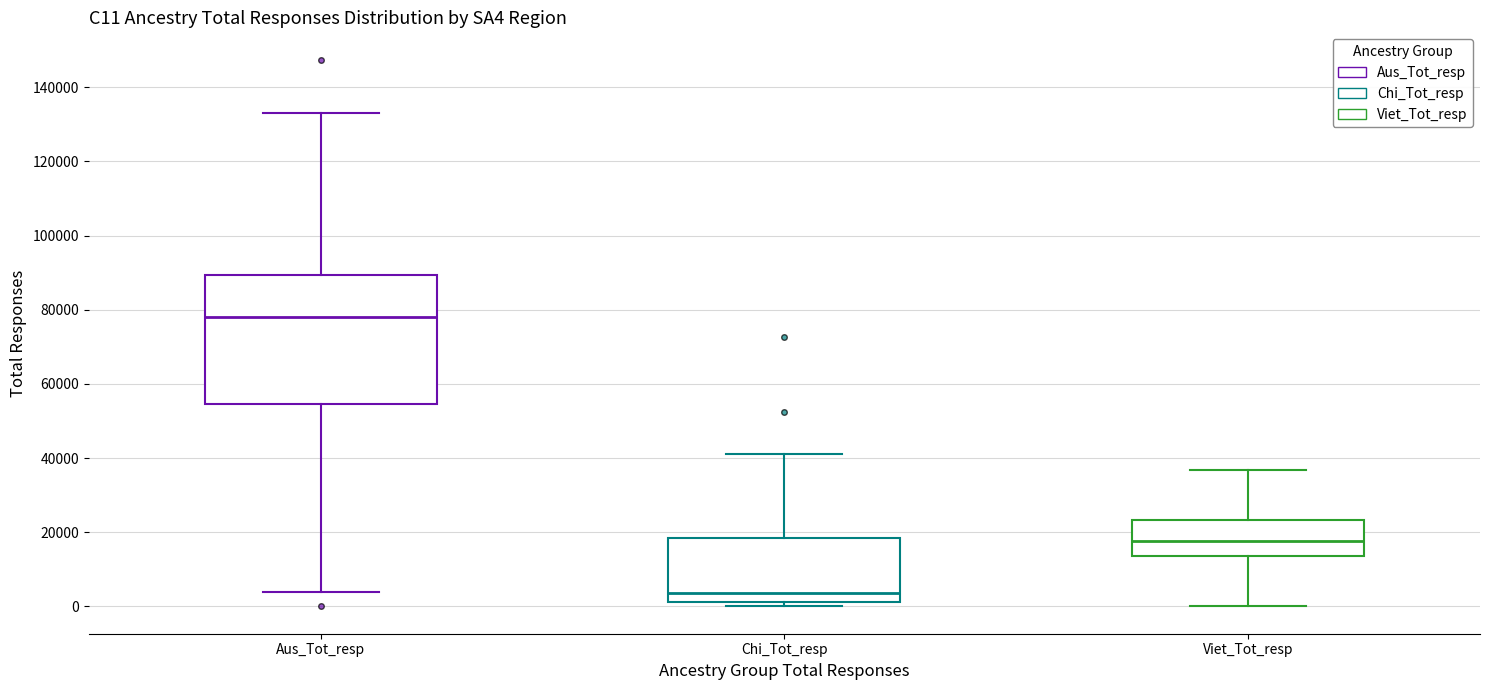

Where does the upper whisker of the box for Chi_Tot_resp end on the y-axis? The values are not printed on the chart, so give them approximately, as read against the axis.

42000